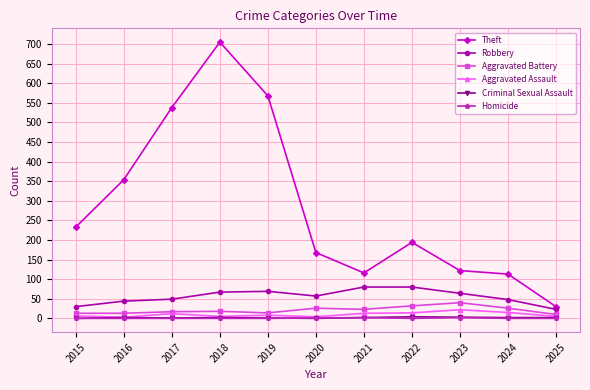

Does the chart display data point markers on the line(s)?

Yes